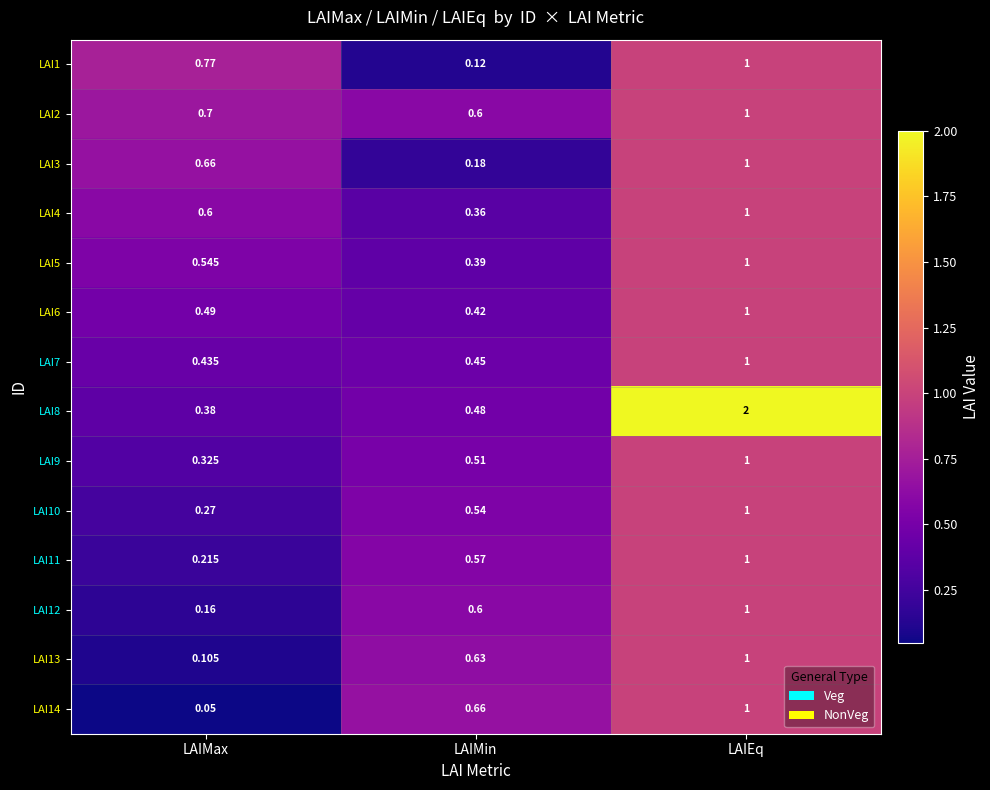

Which series has the widest spread of values?

LAI8